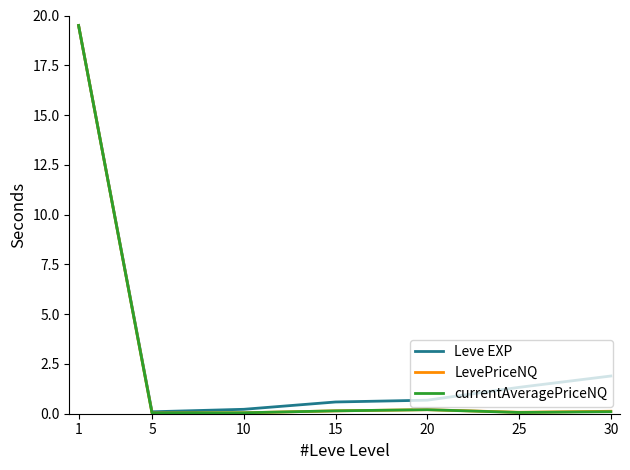

What is the maximum value shown in the chart?

19.5